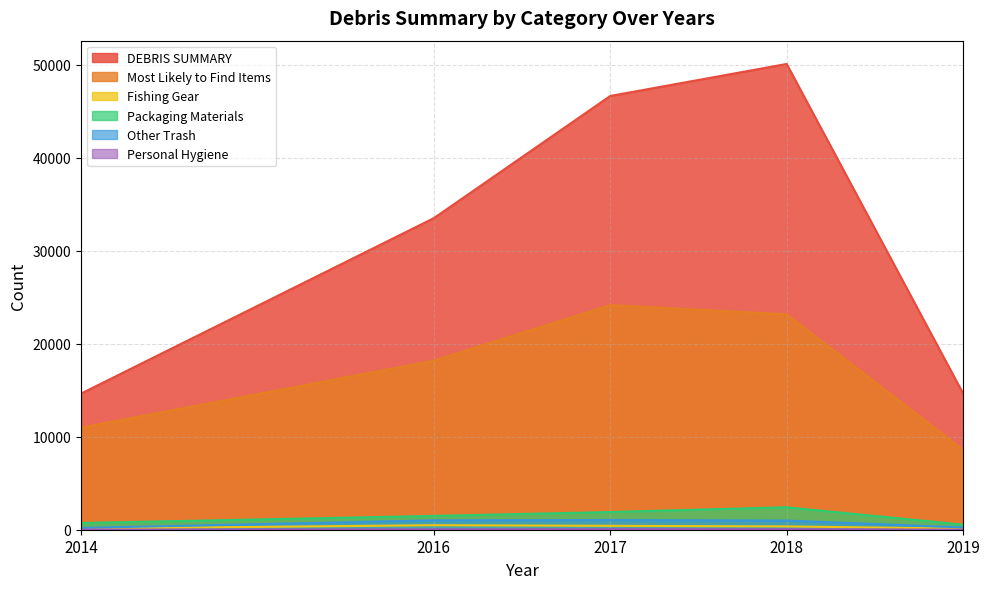

At how many categories does at least one series exceed 27919?

3